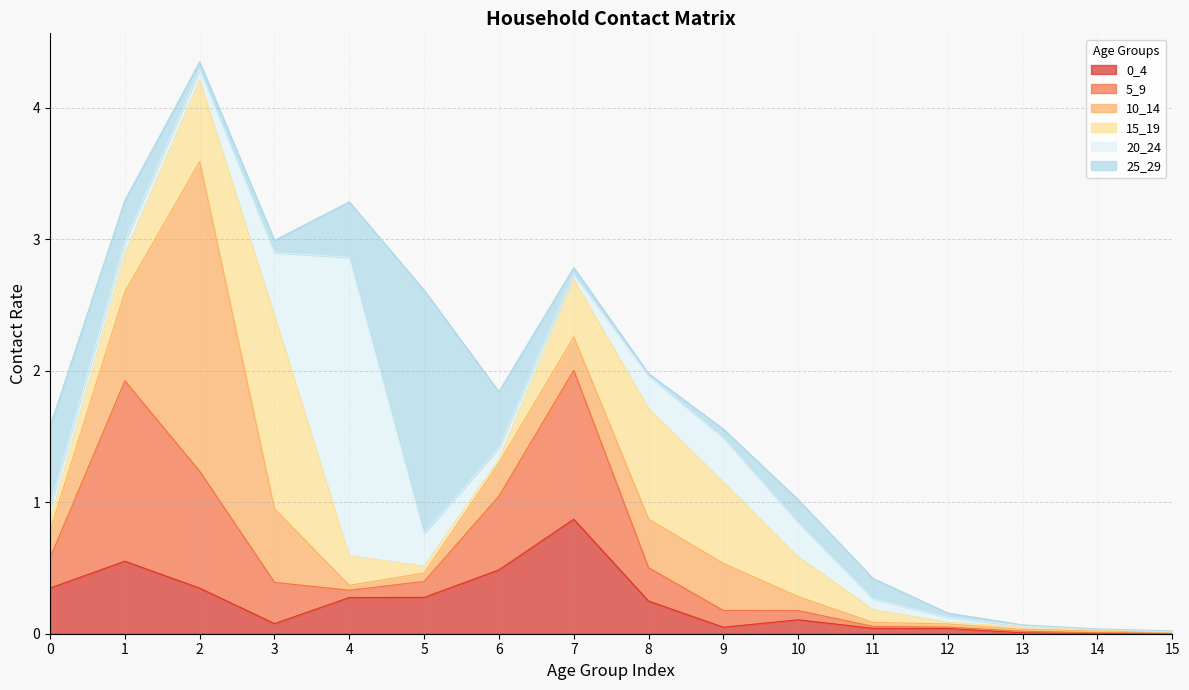

Which series ends up on top after the final intersection of 25_29 and 5_9?

25_29